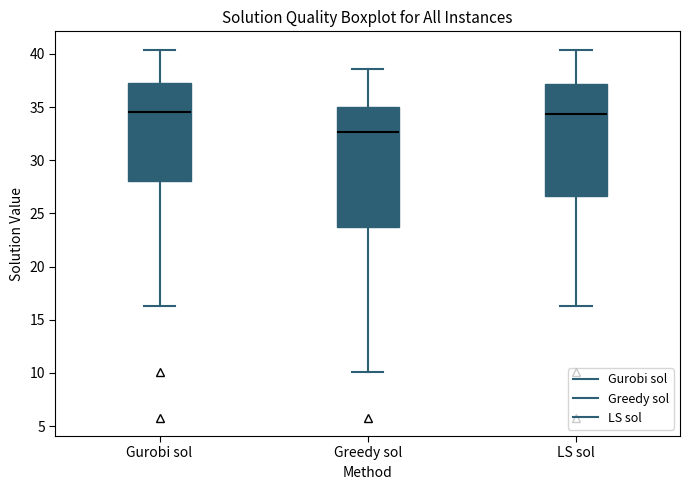

Comparing the boxes themselves (not the whiskers), which one is the tallest?

Greedy sol